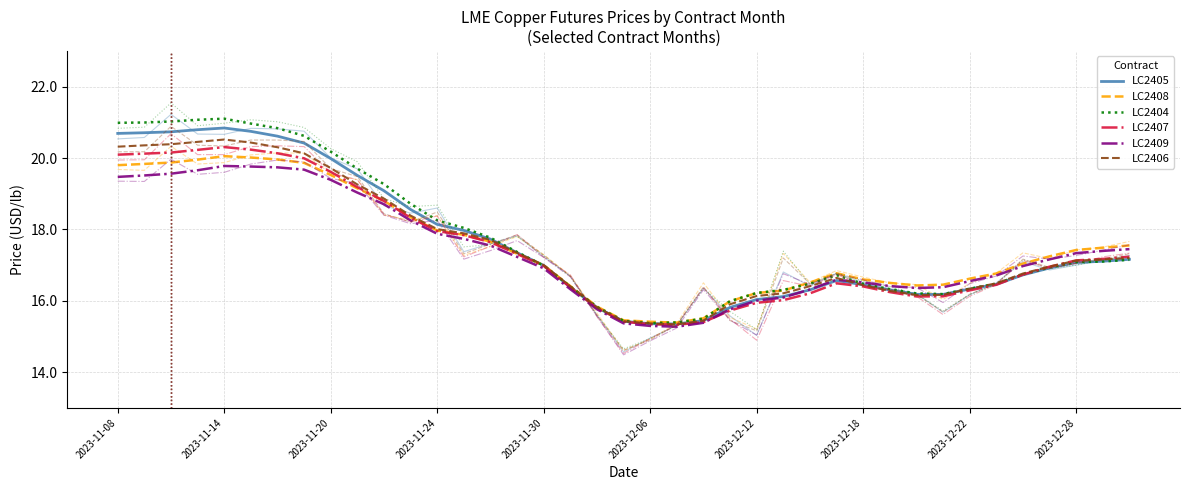

What is the sum of the LC2407 values at 35 and 21?

32.3